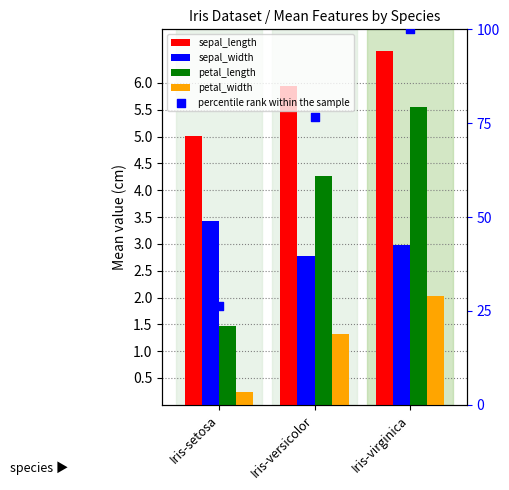

What are all the series names shown in the legend?

sepal_length, sepal_width, petal_length, petal_width